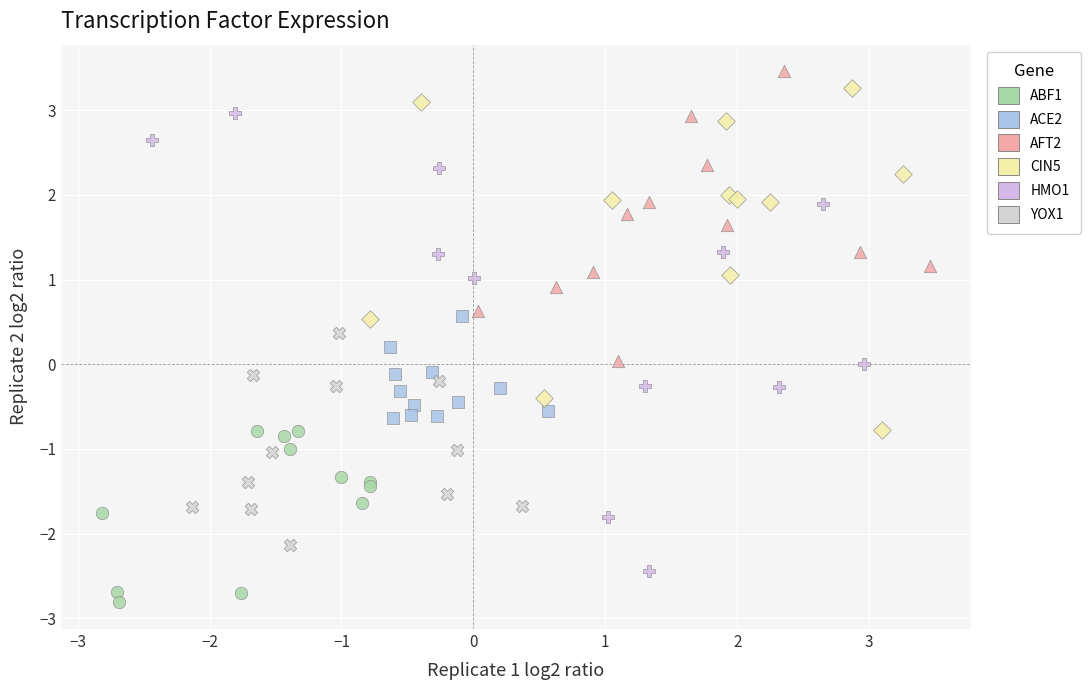

Which series has the widest spread of Y values?

HMO1